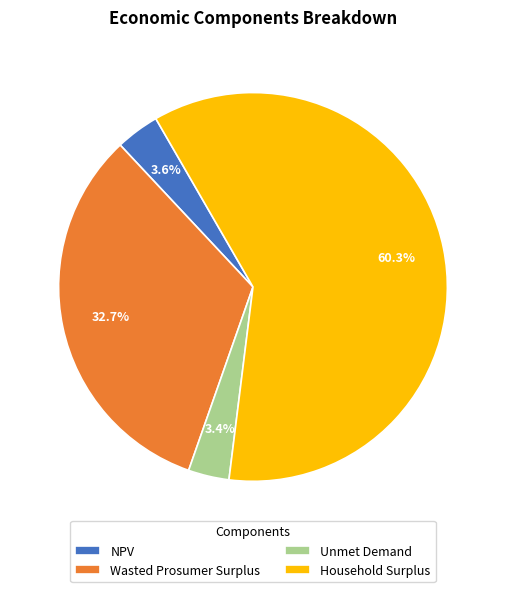

Count the number of slices in the pie.

4